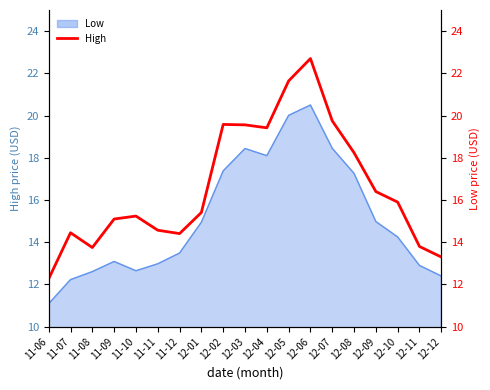

List the labels in order of value, smallest first.

11-06, 12-12, 11-08, 12-11, 11-12, 11-07, 11-11, 11-09, 11-10, 12-01, 12-10, 12-09, 12-08, 12-04, 12-03, 12-02, 12-07, 12-05, 12-06